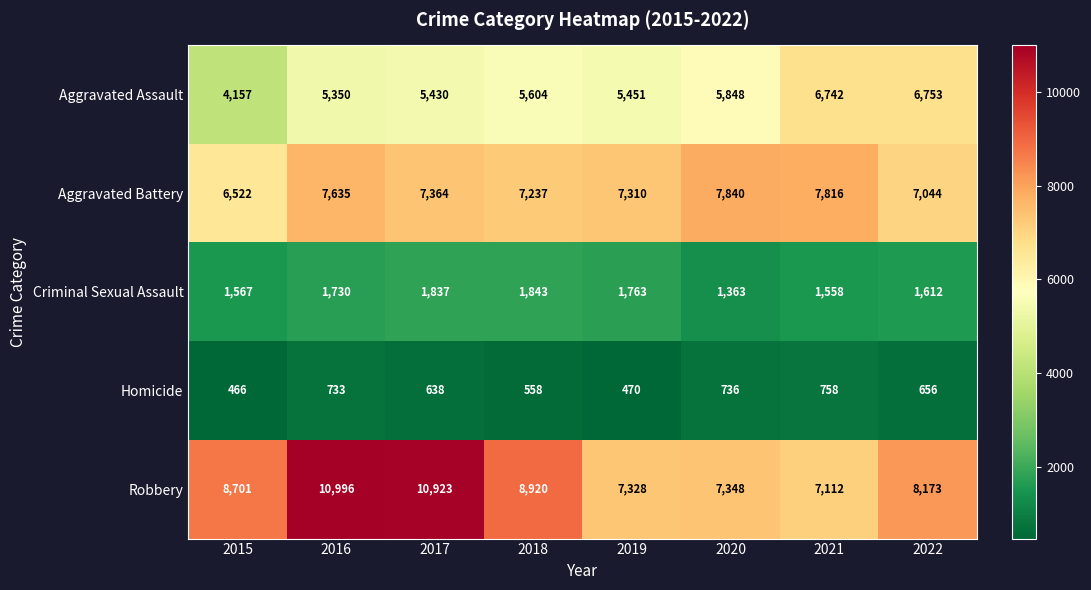

Which series has the largest total across all categories?

Robbery